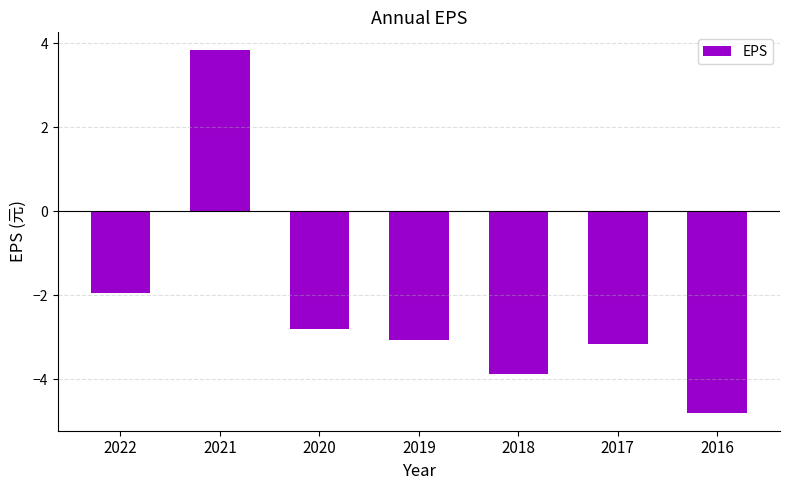

Does the chart contain stacked bars?

No